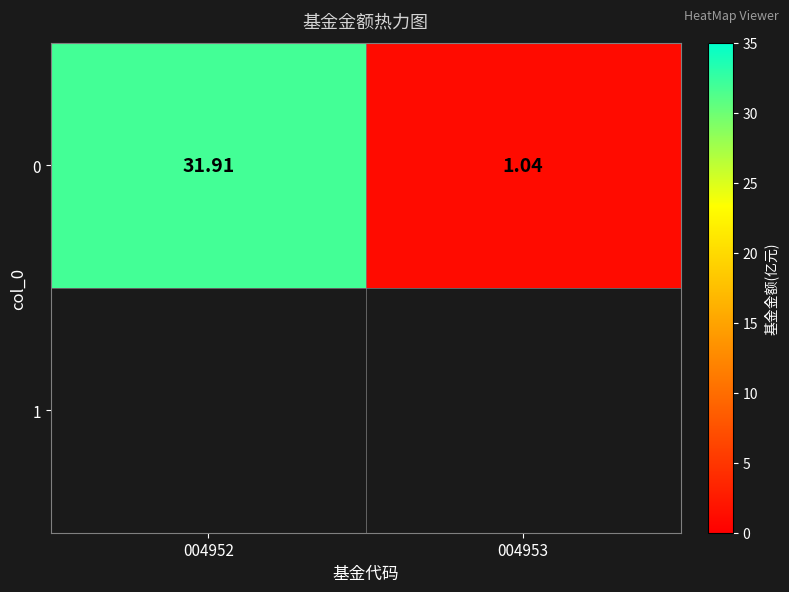

True or false: the data shows 0.7 at 004953.

False